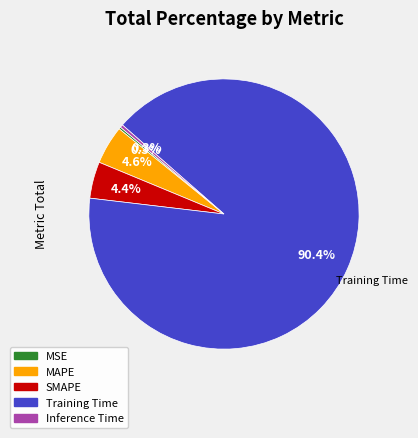

To the nearest percent, what portion does MAPE represent?

5%